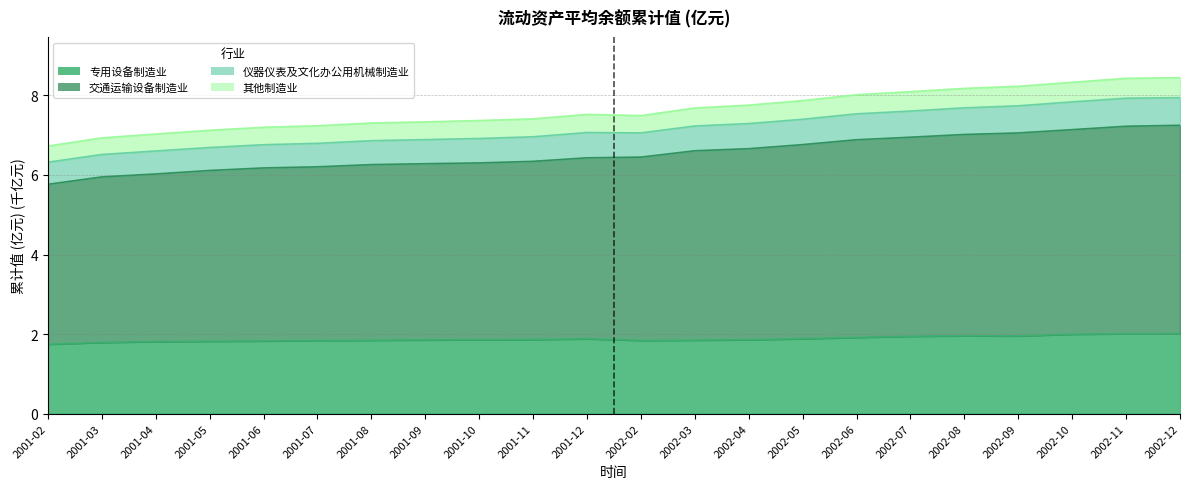

True or false: 其他制造业 and 交通运输设备制造业 intersect in this chart.

False